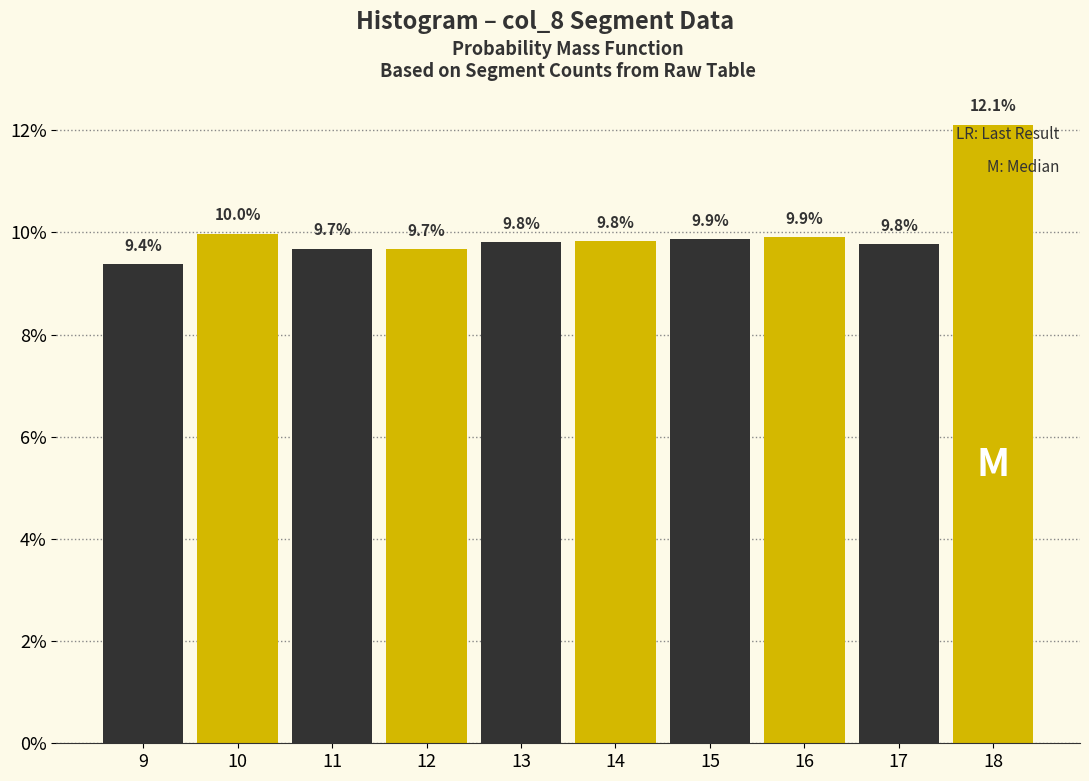

Reading left to right, list all the values displayed in this chart.

9=9.4	10=10.0	11=9.7	12=9.7	13=9.8	14=9.8	15=9.9	16=9.9	17=9.8	18=12.1